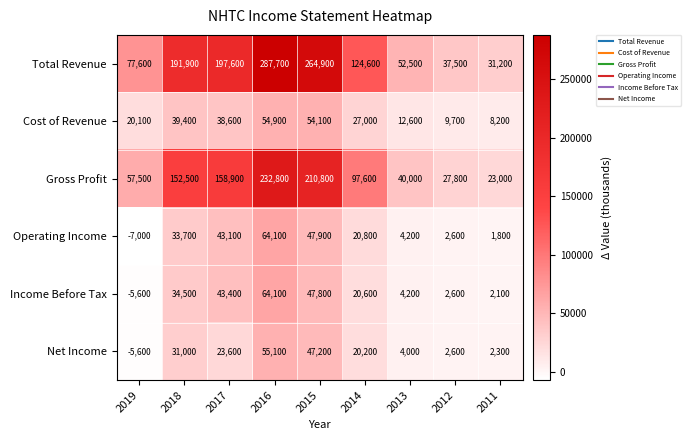

How many series are shown in this chart?

6